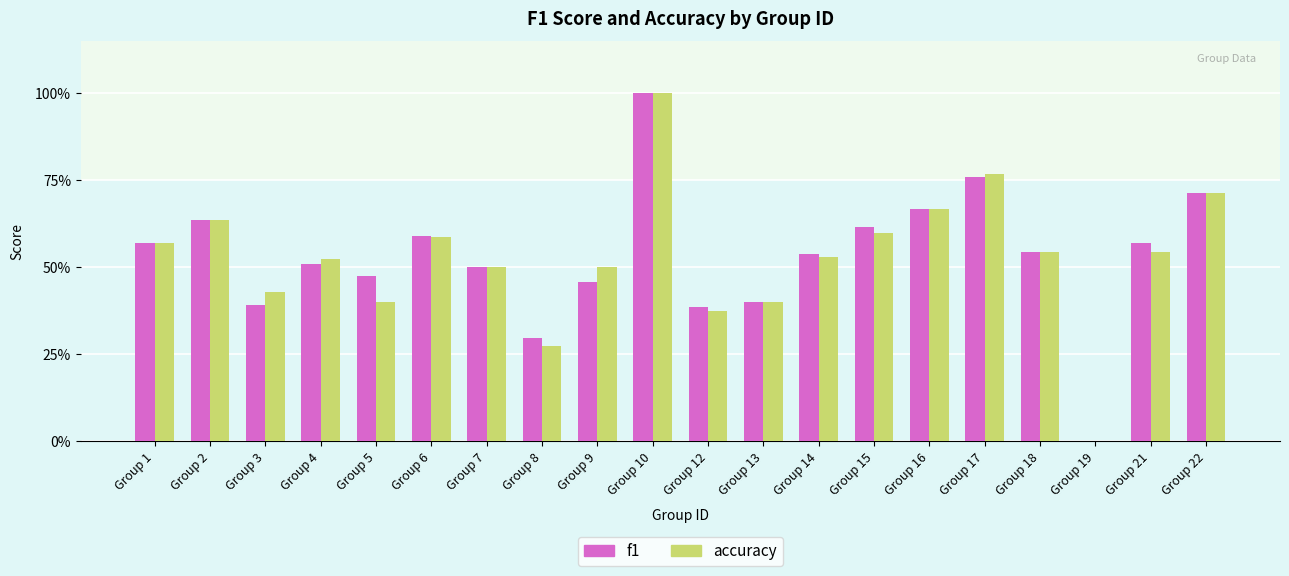

Does the chart contain stacked bars?

No